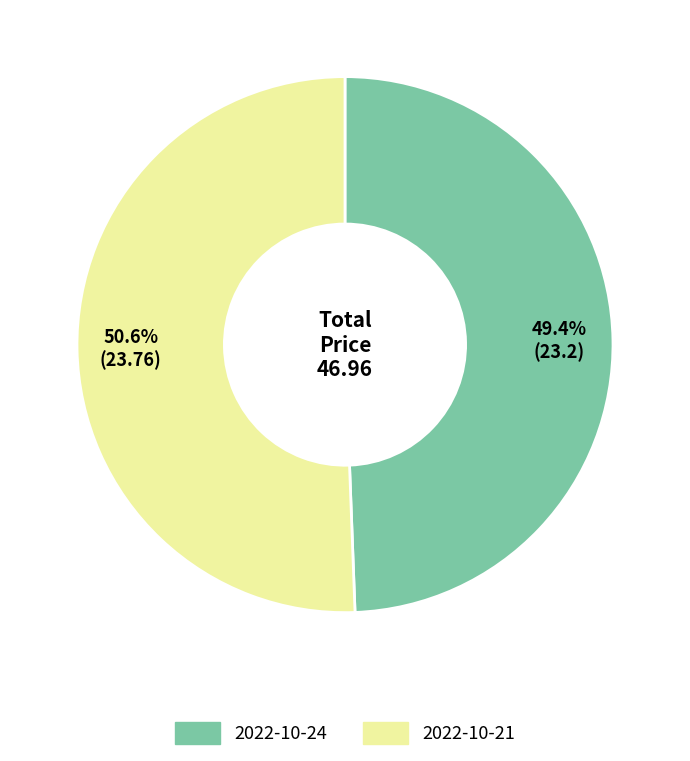

Rank the categories by value from lowest to highest.

2022-10-24, 2022-10-21